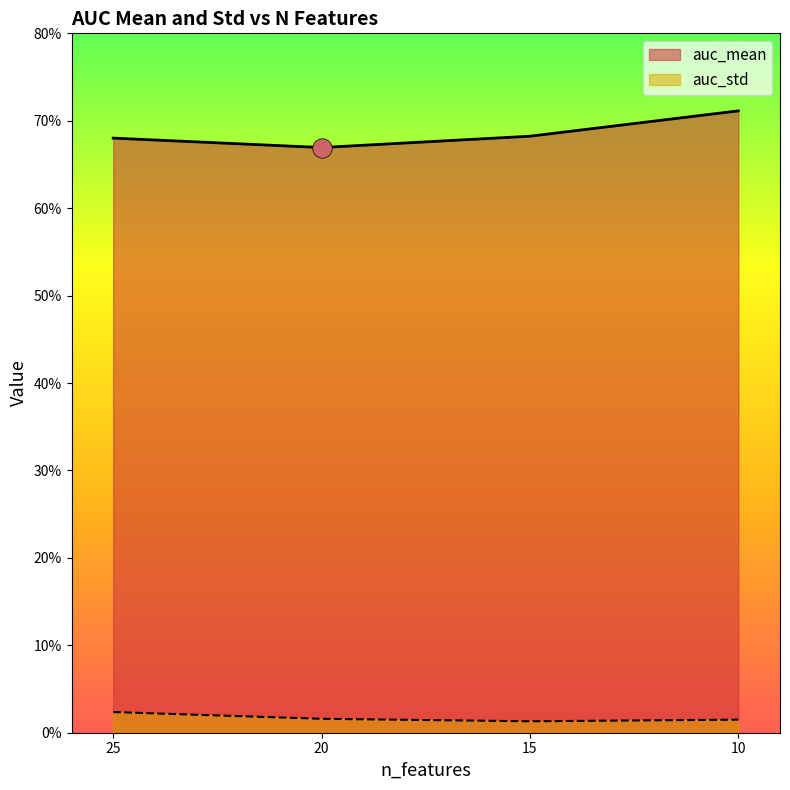

True or false: auc_std and auc_mean intersect in this chart.

False